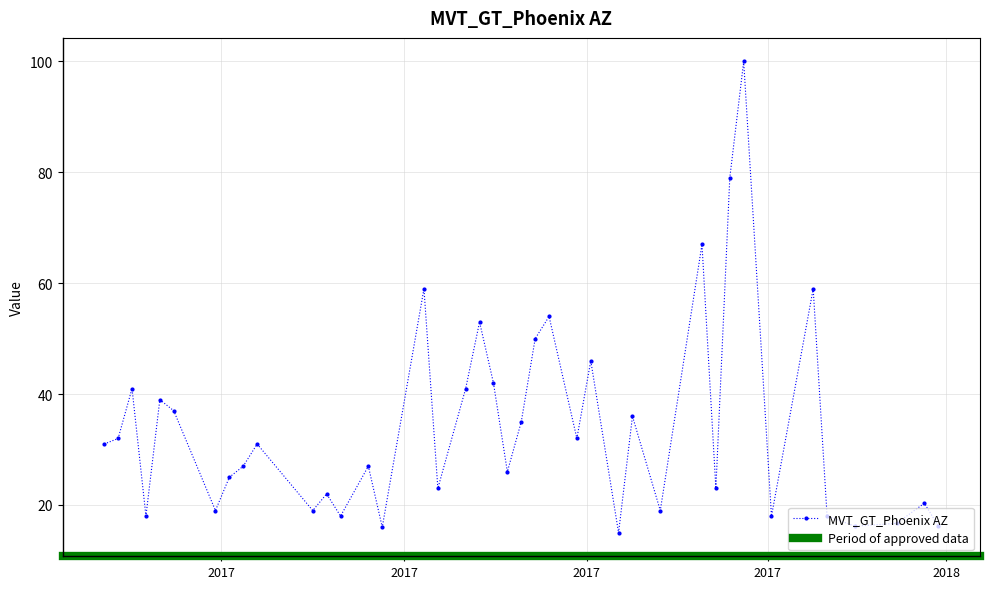

What is the lowest value of the MVT_GT_Phoenix AZ series?

15.0